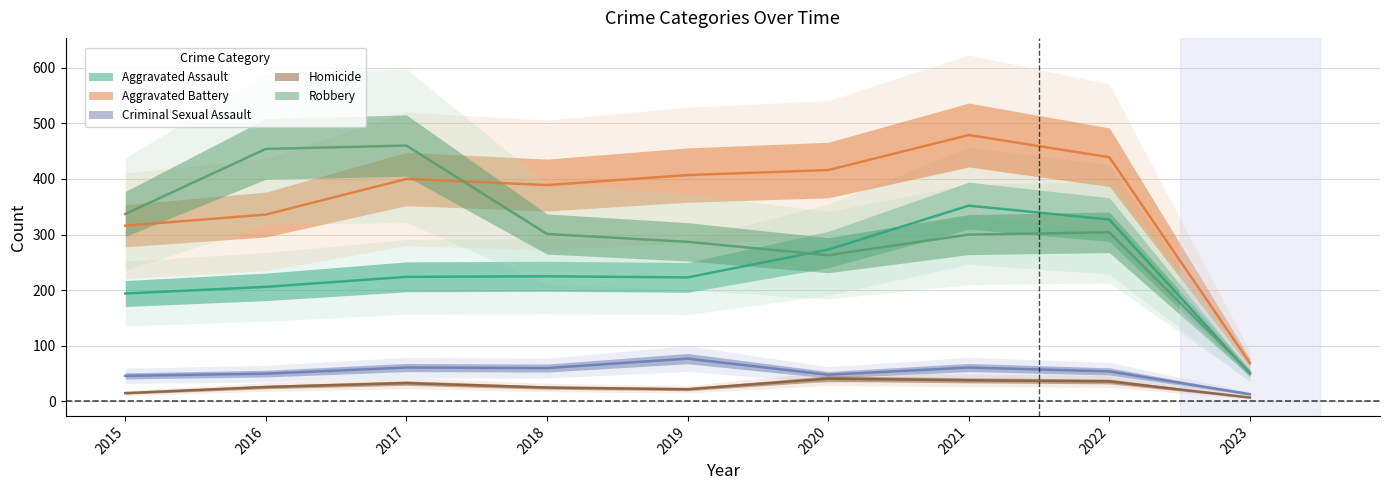

At 2015, list the series in order from smallest to largest.

Homicide, Criminal Sexual Assault, Aggravated Assault, Aggravated Battery, Robbery